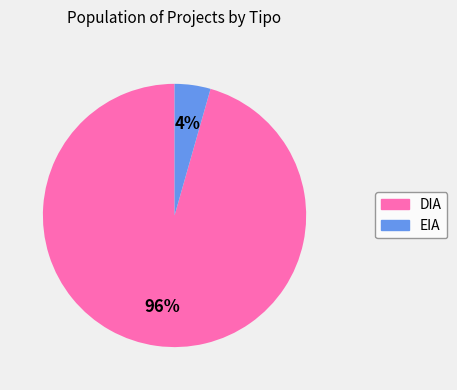

Is there any slice that represents more than half of the pie?

Yes